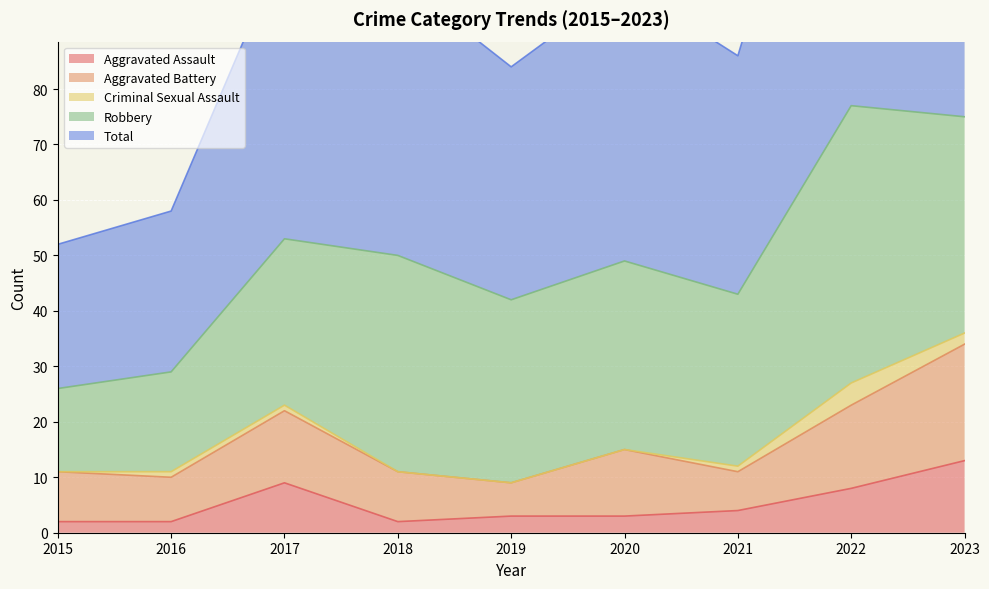

Reading left to right, what are all the values shown in this chart?

Aggravated Assault: 2	2	9	2	3	3	4	8	13
Aggravated Battery: 9	8	13	9	6	12	7	15	21
Criminal Sexual Assault: 0	1	1	0	0	0	1	4	2
Robbery: 15	18	30	39	33	34	31	50	39
Total: 26	29	53	50	42	50	43	77	76